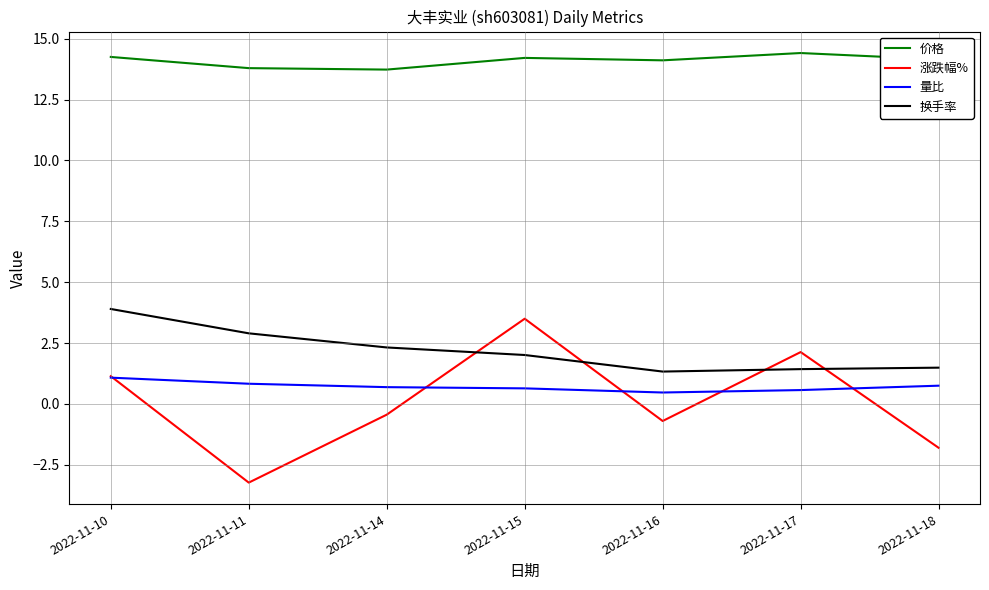

How many values in the 价格 series are below 14?

2